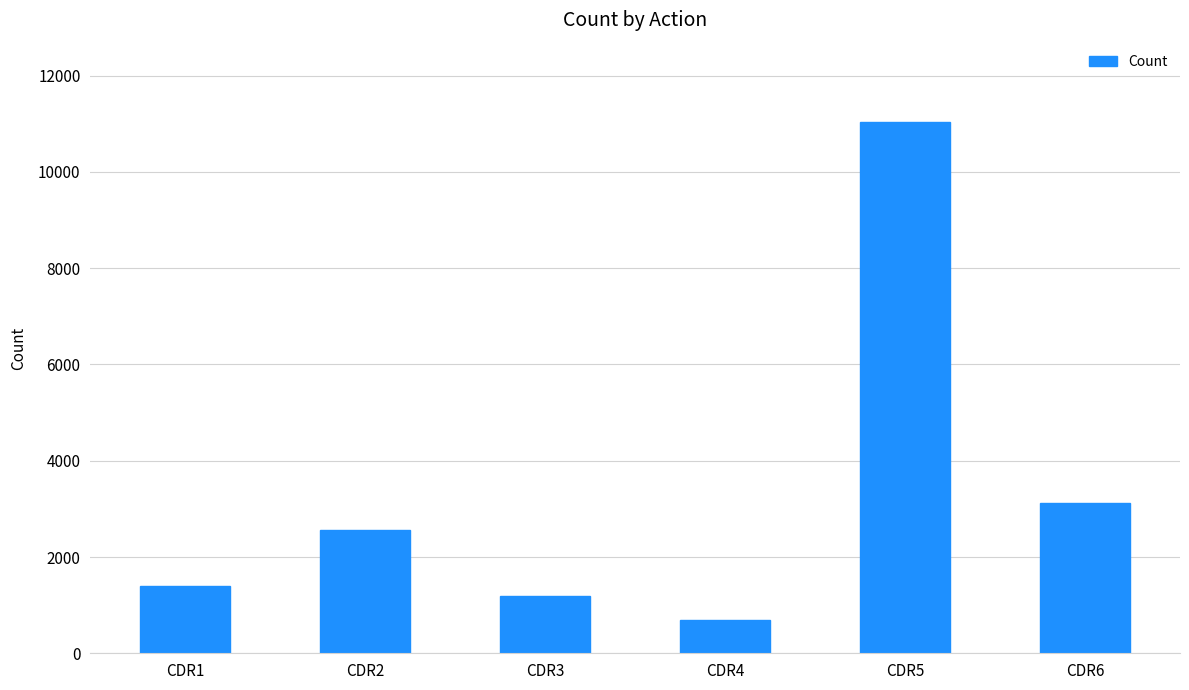

Which category has the highest value across all series?

CDR5